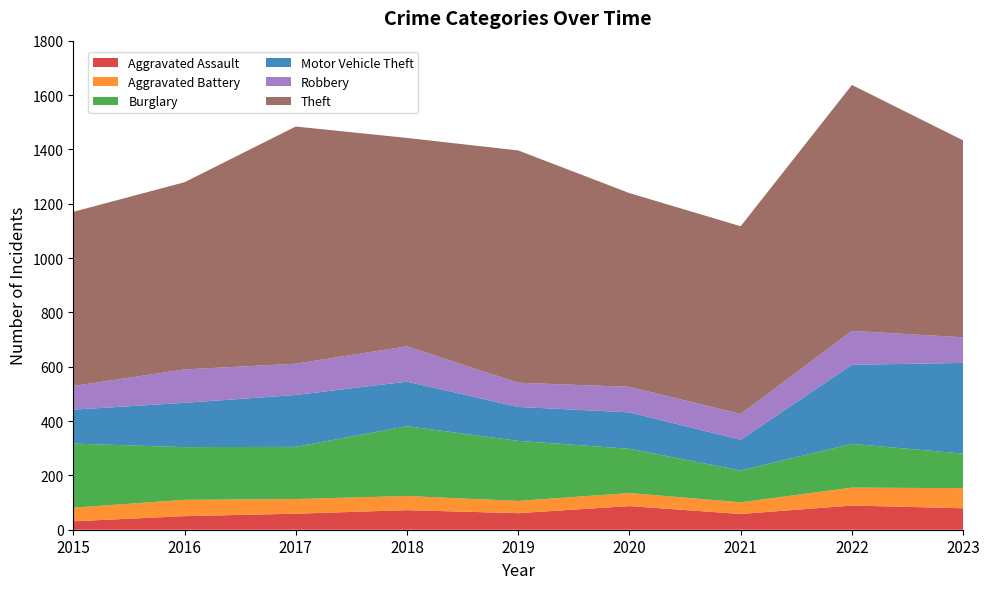

Reading left to right, what are all the values shown in this chart?

Aggravated Assault: 31	50	59	72	61	87	58	89	79
Aggravated Battery: 50	60	54	52	45	48	43	66	74
Burglary: 236	194	192	257	221	163	117	161	127
Motor Vehicle Theft: 125	163	191	164	125	134	113	291	334
Robbery: 87	123	115	130	89	94	95	125	94
Theft: 641	689	873	767	855	713	691	905	725